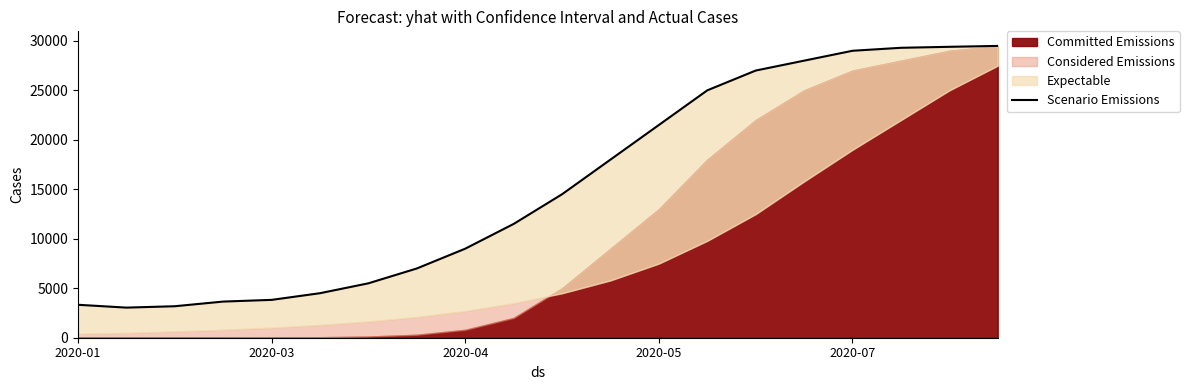

What is the sum of all values?

305722.2